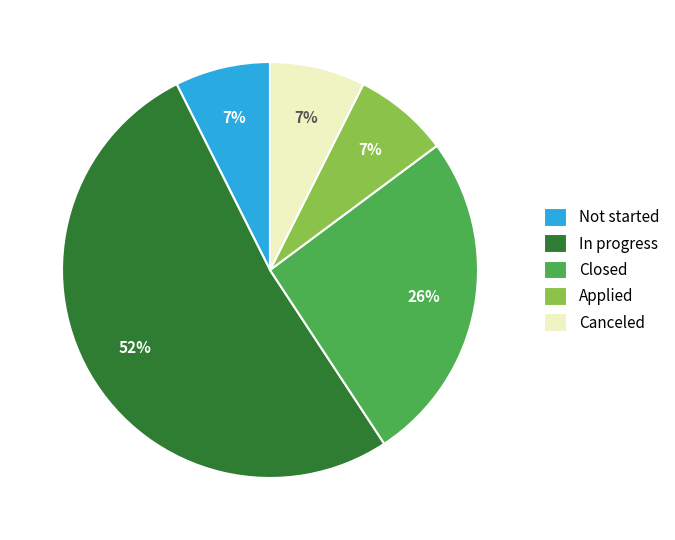

Which slice is the largest?

In progress